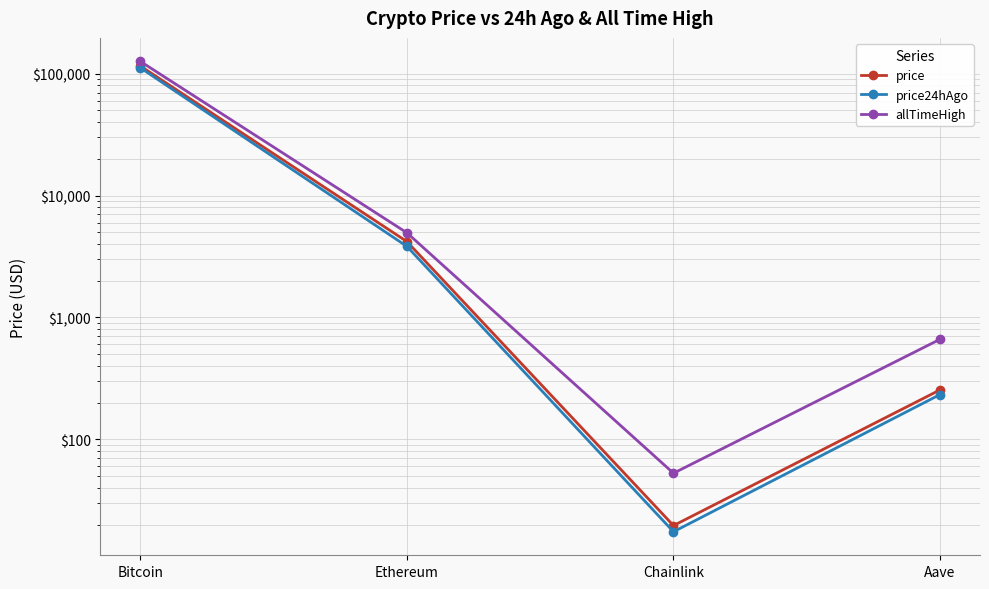

What is the difference between the price24hAgo values at Aave and Ethereum?

3593.9